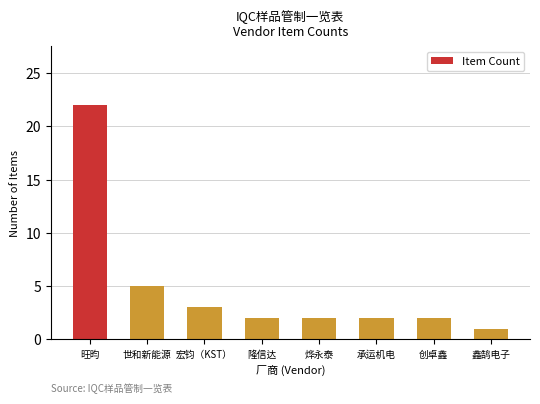

What is the change in value from 旺昀 to 烨永泰?

-20